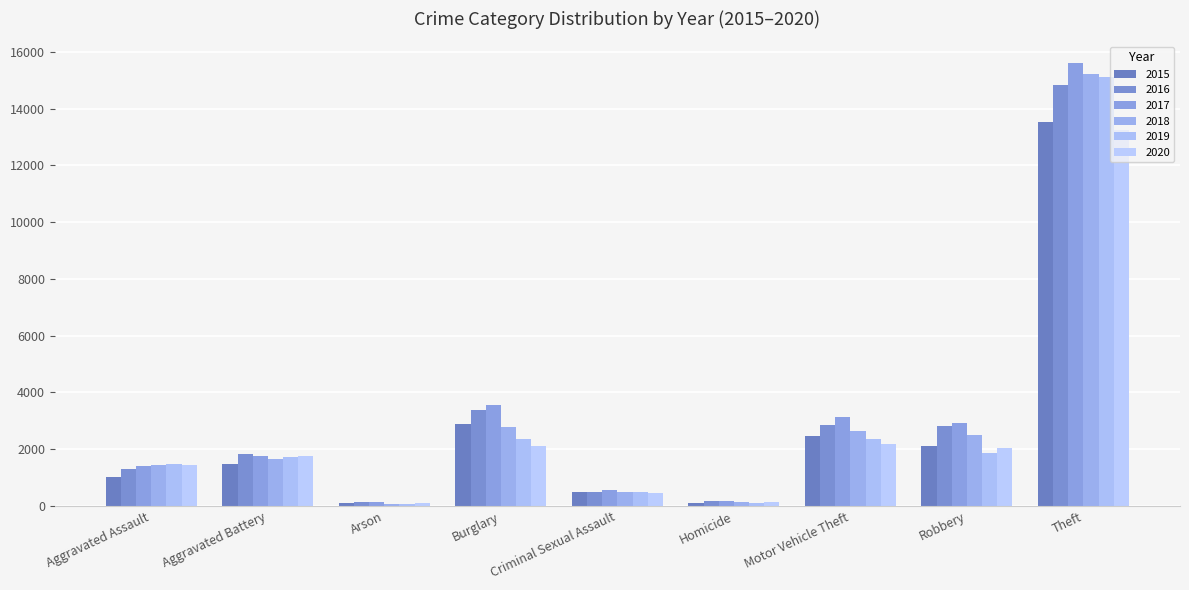

At which category does the chart reach its peak across all series?

Theft